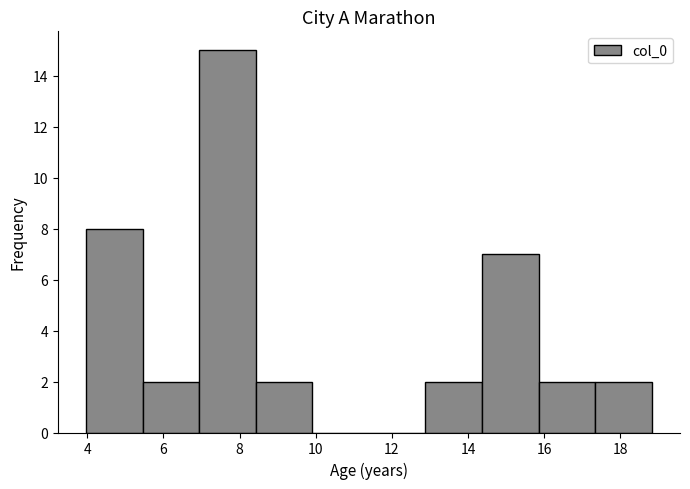

Reading left to right, transcribe this chart: for each bar, give the range it covers on the x-axis and its height. Neither the bar edges nor the heights are printed on the chart, so give them approximately, as read against the axes.

4.0 to 5.4: 8
5.4 to 7.0: 2
7.0 to 8.4: 15
8.4 to 10.0: 2
10.0 to 11.4: 0
11.4 to 12.8: 0
12.8 to 14.4: 2
14.4 to 15.8: 7
15.8 to 17.4: 2
17.4 to 18.8: 2